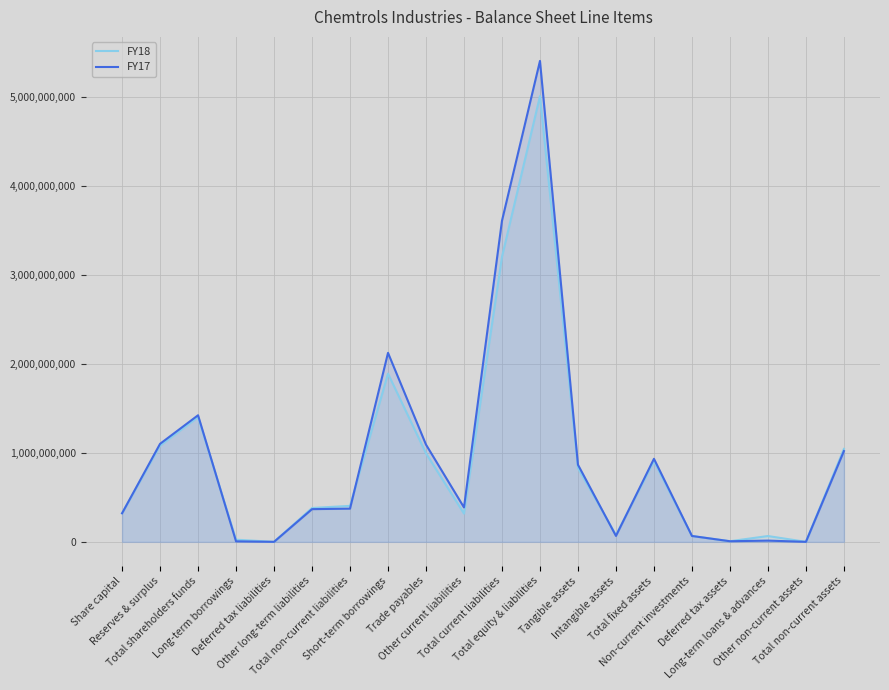

What position from the left is Trade payables?

9